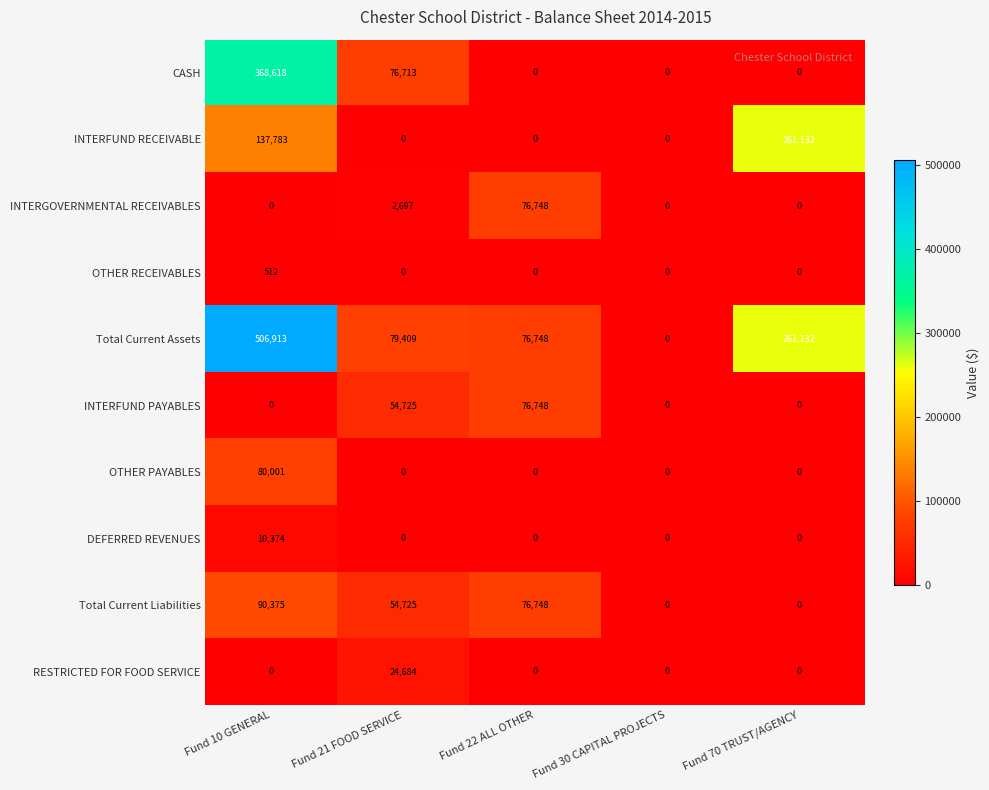

How many data points does each series have?

5